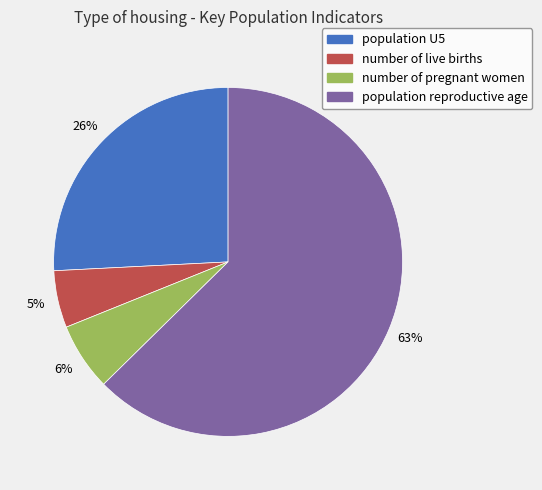

Do population U5 and number of pregnant women together represent more than half of the pie?

No